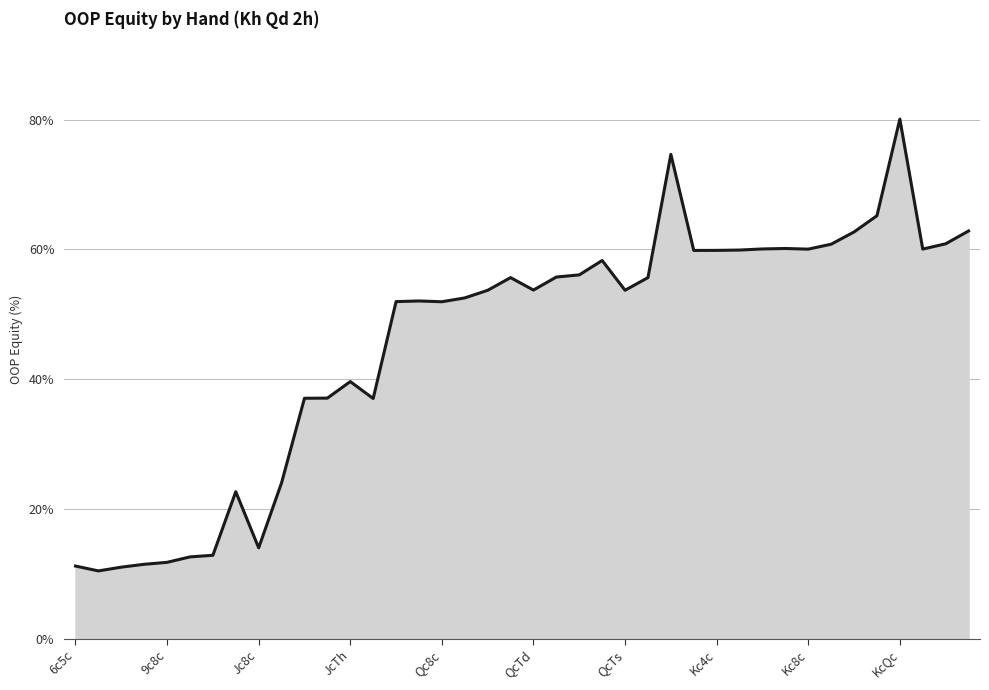

What is the difference between the maximum and minimum values?

69.7